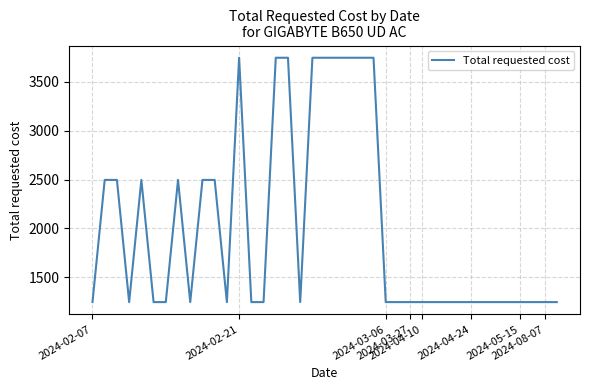

What is the greatest value displayed?

3744